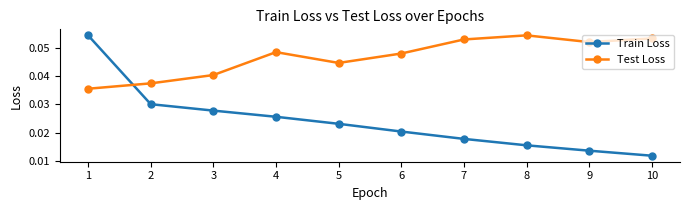

Where is Train Loss nearest to the value 0?

10